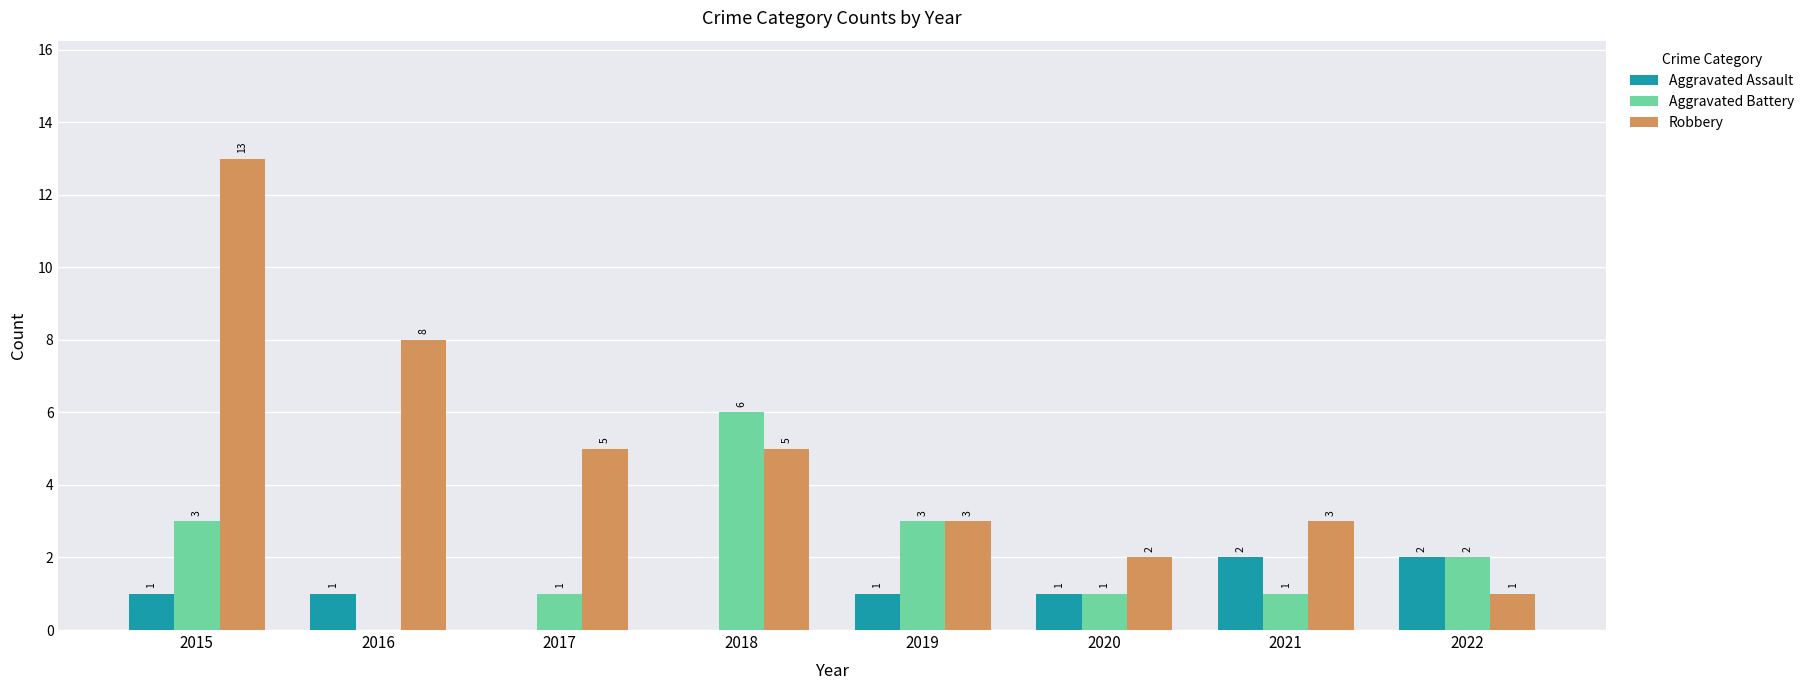

Which series changed the most between 2018 and 2020?

Aggravated Battery